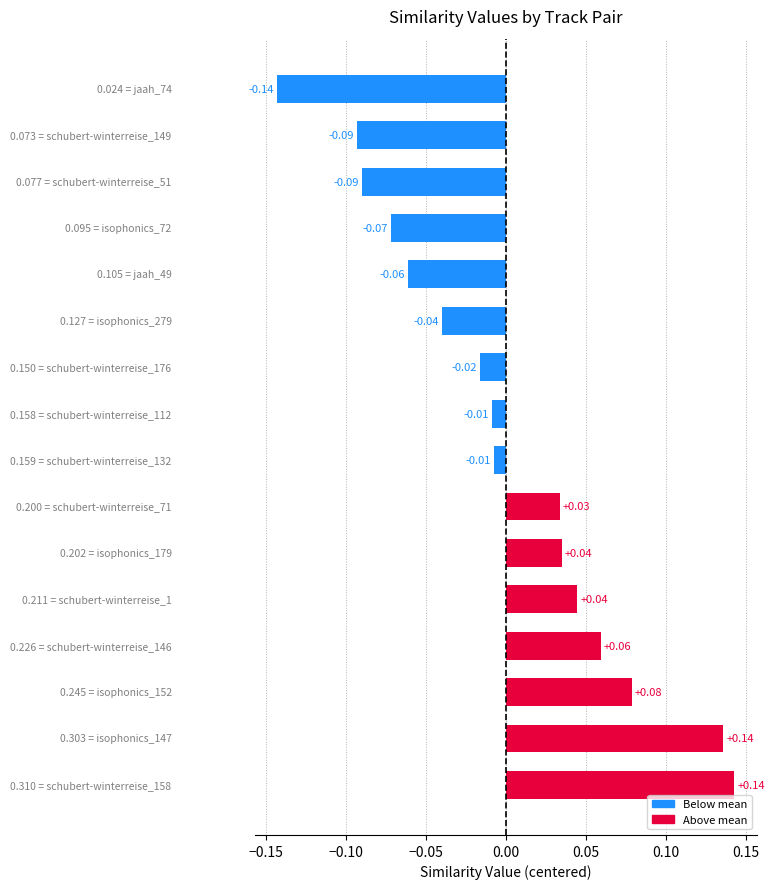

What is the difference between the maximum and minimum values?

0.3